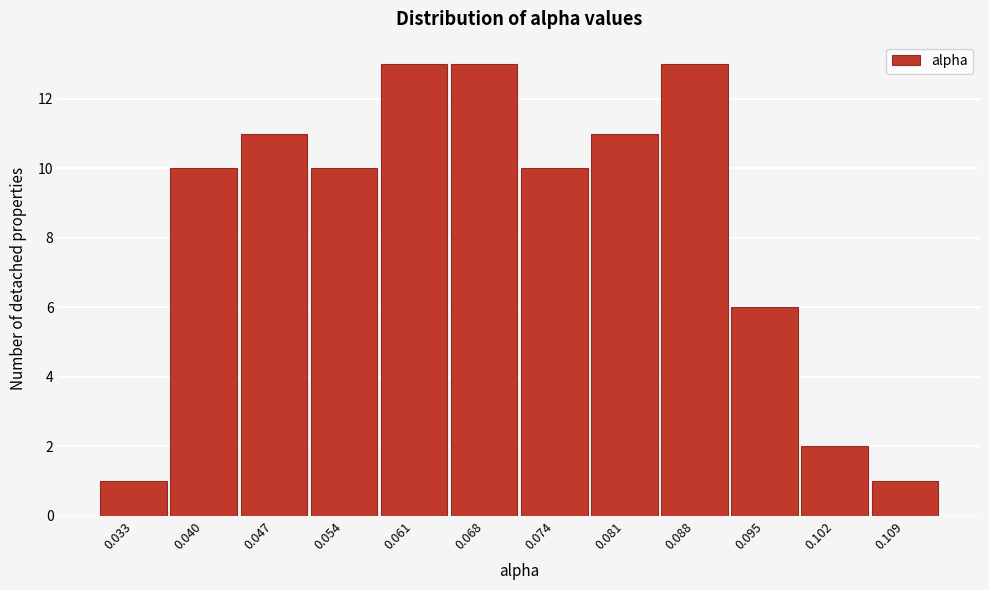

Reading left to right, list all the values displayed in this chart.

0.033=1	0.040=10	0.047=11	0.054=10	0.061=13	0.068=13	0.074=10	0.081=11	0.088=13	0.095=6	0.102=2	0.109=1